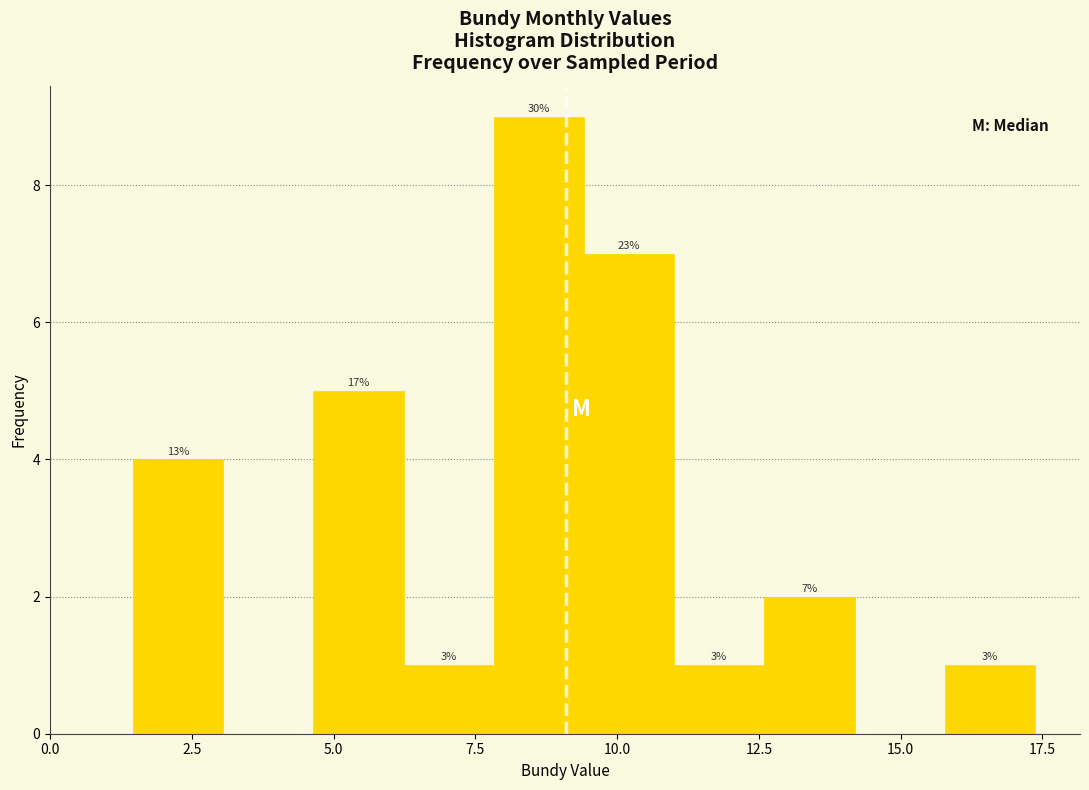

Around what value on the x-axis is the tallest bar? Give the approximate position of its centre, as read against the axis.

8.5